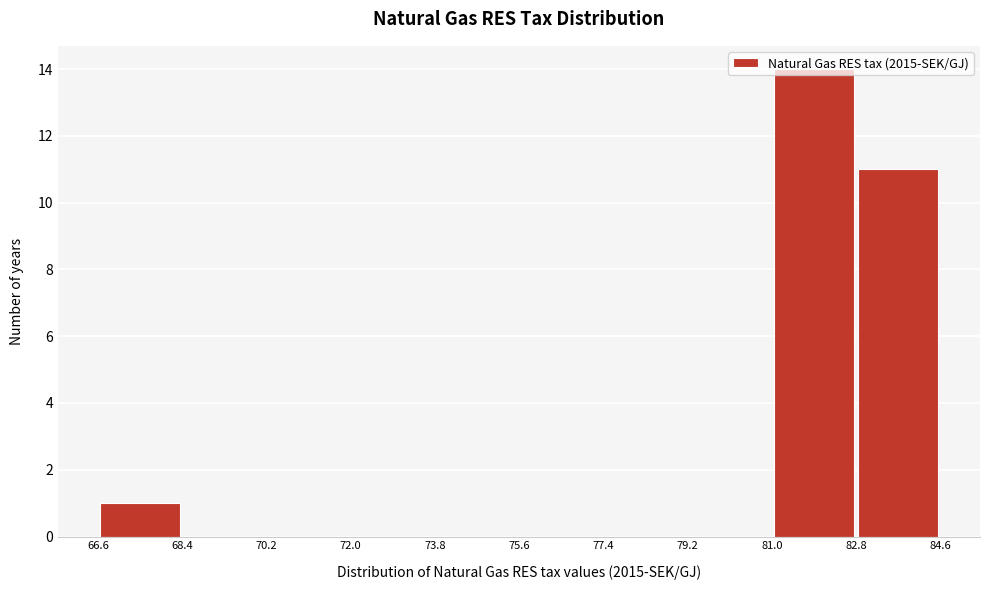

Reading left to right, list every bar in this chart as the range it spans on the x-axis followed by its height. The values are not printed on the chart, so give them approximately, as read against the axis.

66.6 to 68.4: 1
68.4 to 70.2: 0
70.2 to 72.0: 0
72.0 to 73.8: 0
73.8 to 75.6: 0
75.6 to 77.4: 0
77.4 to 79.2: 0
79.2 to 81.0: 0
81.0 to 82.8: 14
82.8 to 84.6: 11